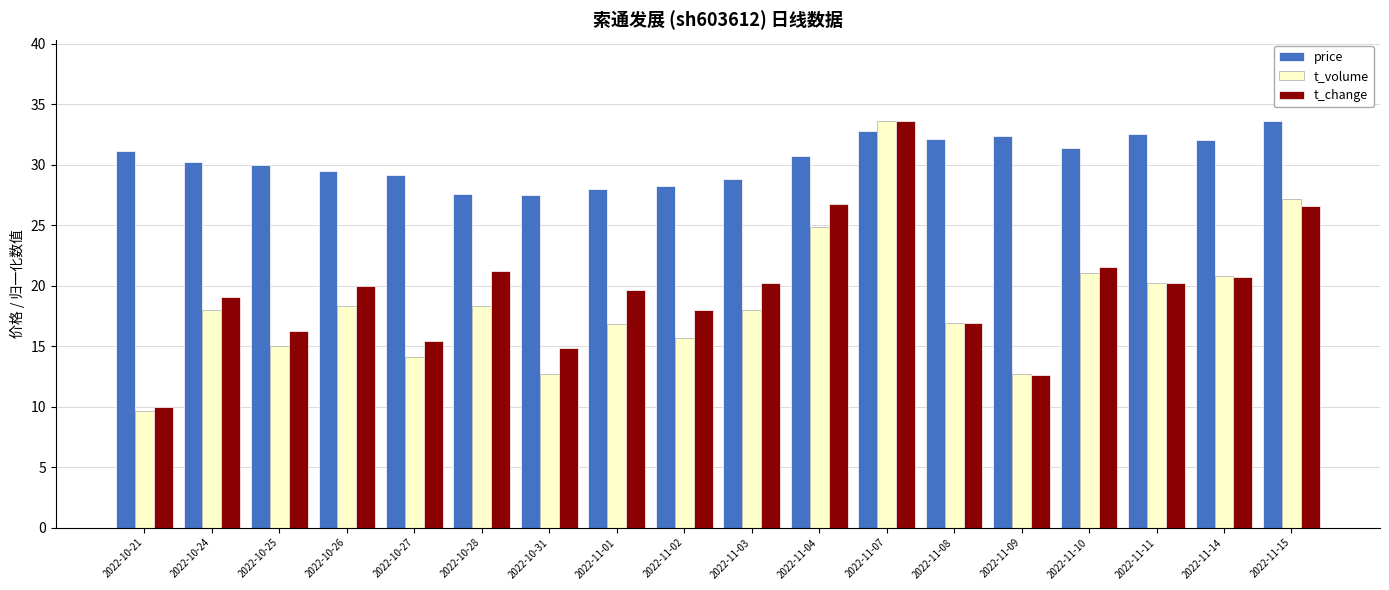

What is the total value across all series at 2022-10-26?

67.8